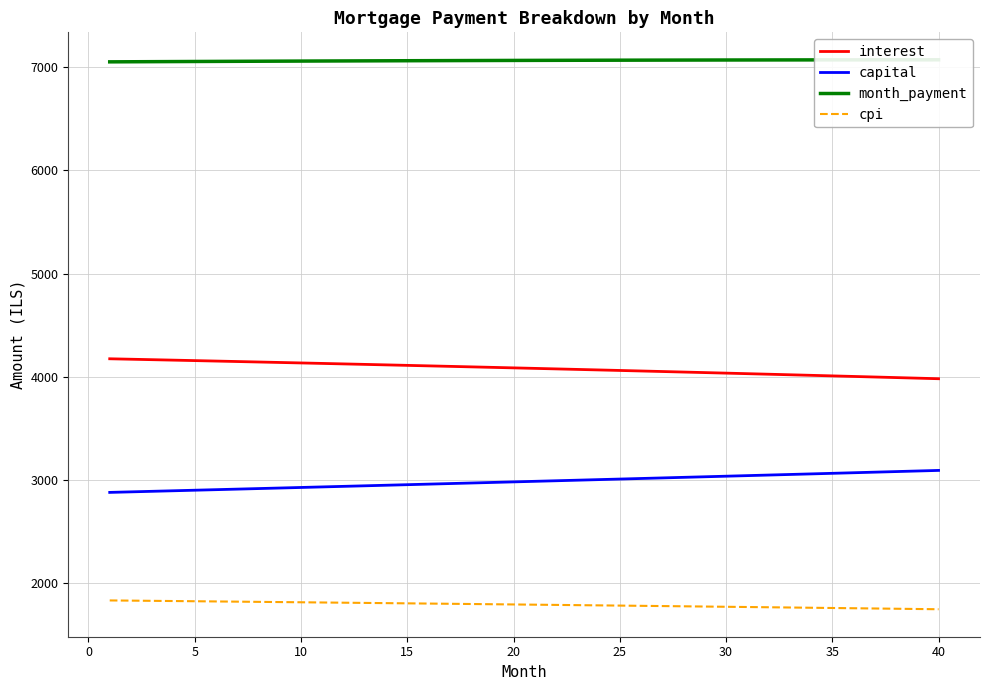

True or false: cpi and capital cross at least once.

False